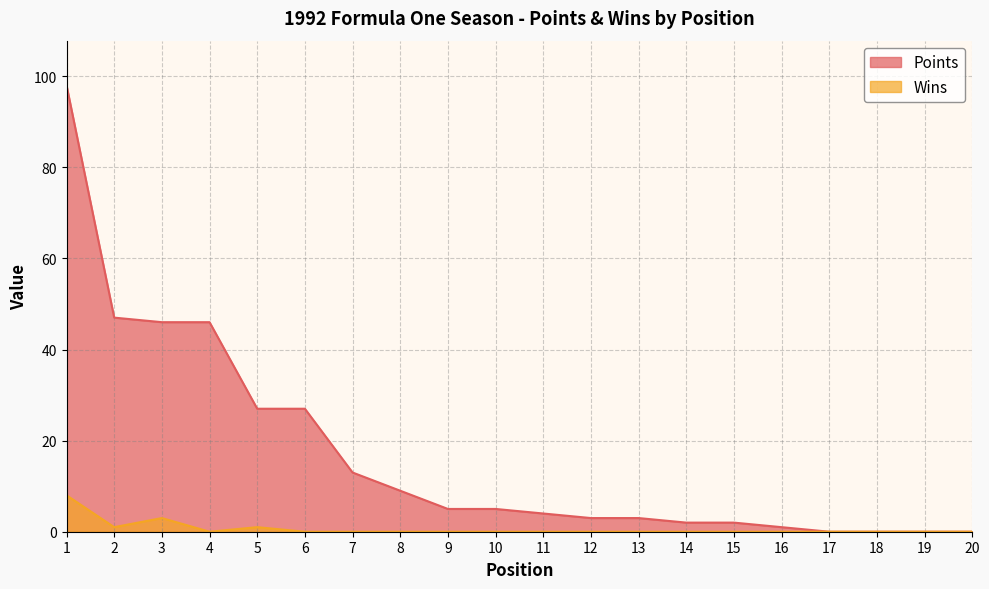

List the labels in order of Wins value, smallest first.

4, 6, 7, 8, 9, 10, 11, 12, 13, 14, 15, 16, 17, 18, 19, 20, 2, 5, 3, 1